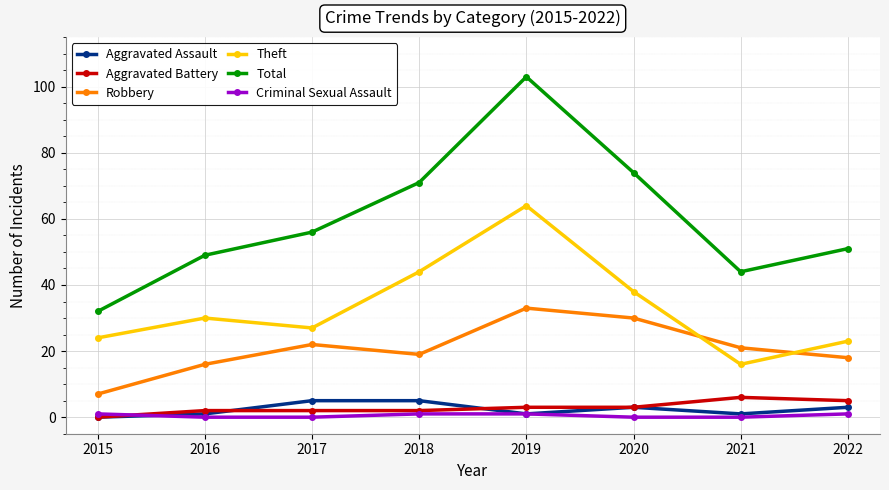

What value does the Total series have at 2022, to the nearest 5?

50